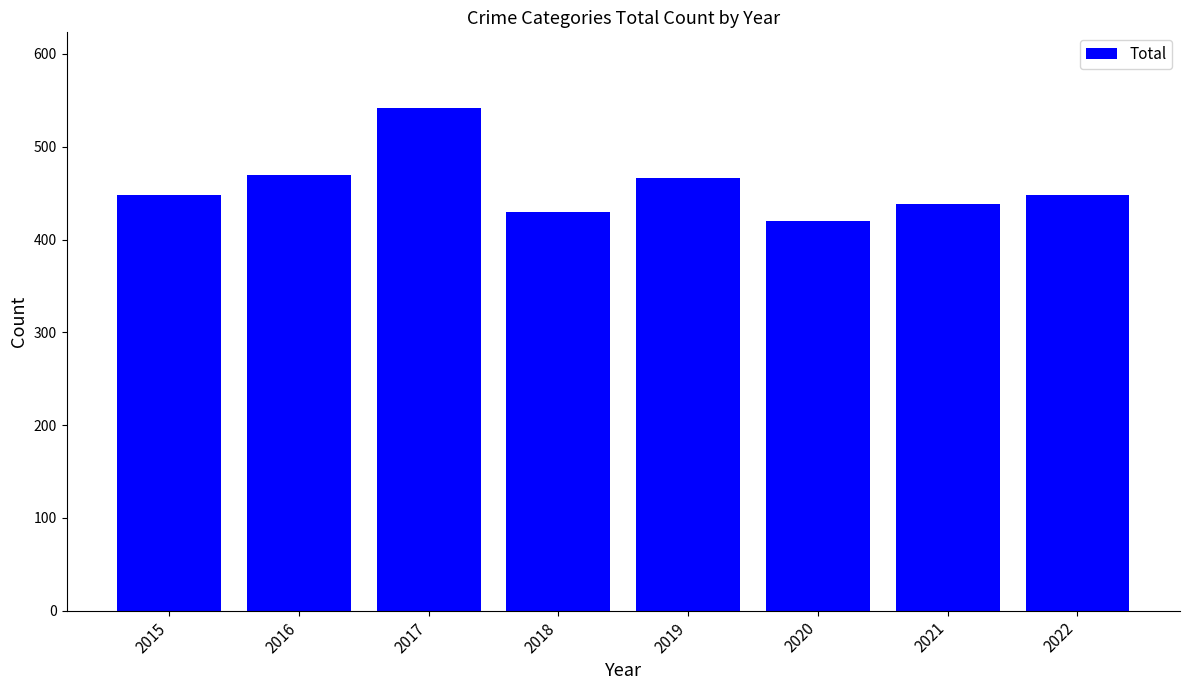

Approximately how many times larger is the value at 2016 compared to 2020?

1.1